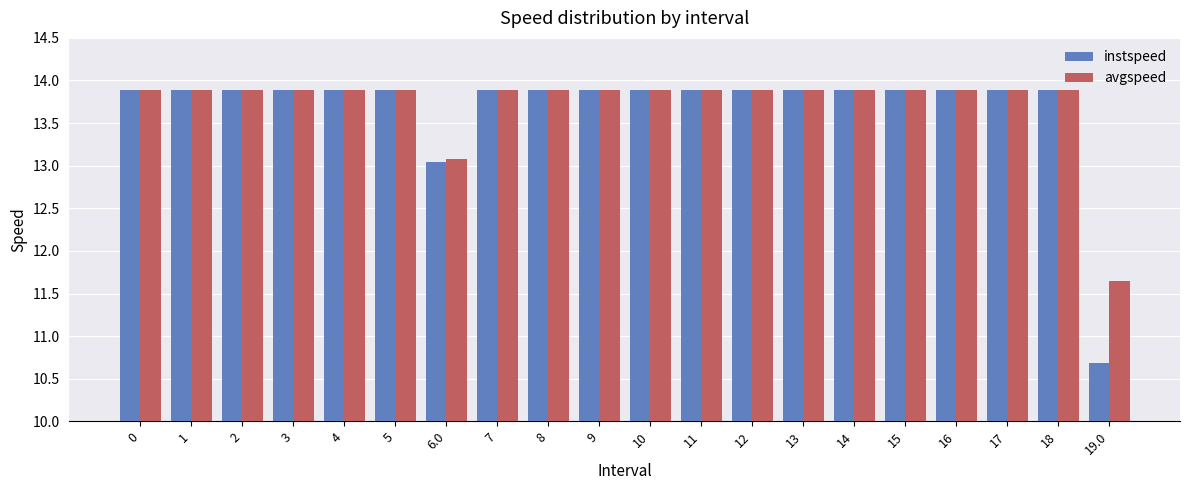

What is the total value across all series at 2?

27.8